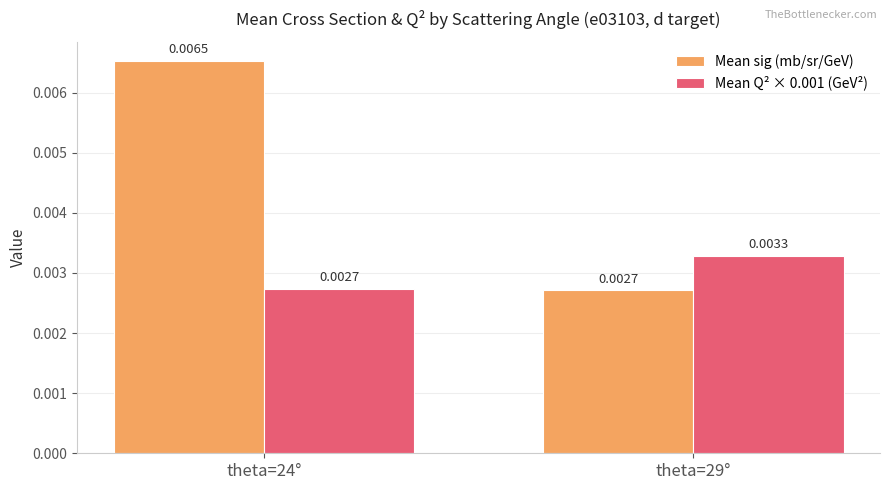

Rank the series by their maximum value, from highest to lowest.

Mean sig (mb/sr/GeV), Mean Q² × 0.001 (GeV²)